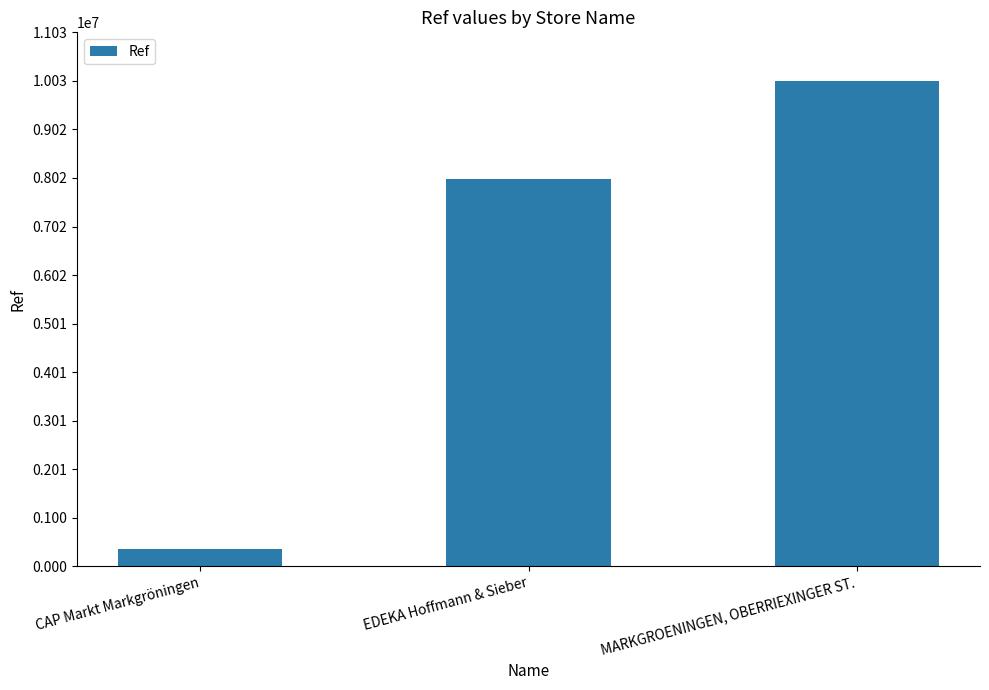

What is the change in value from CAP Markt Markgröningen to MARKGROENINGEN, OBERRIEXINGER ST.?

+9677706